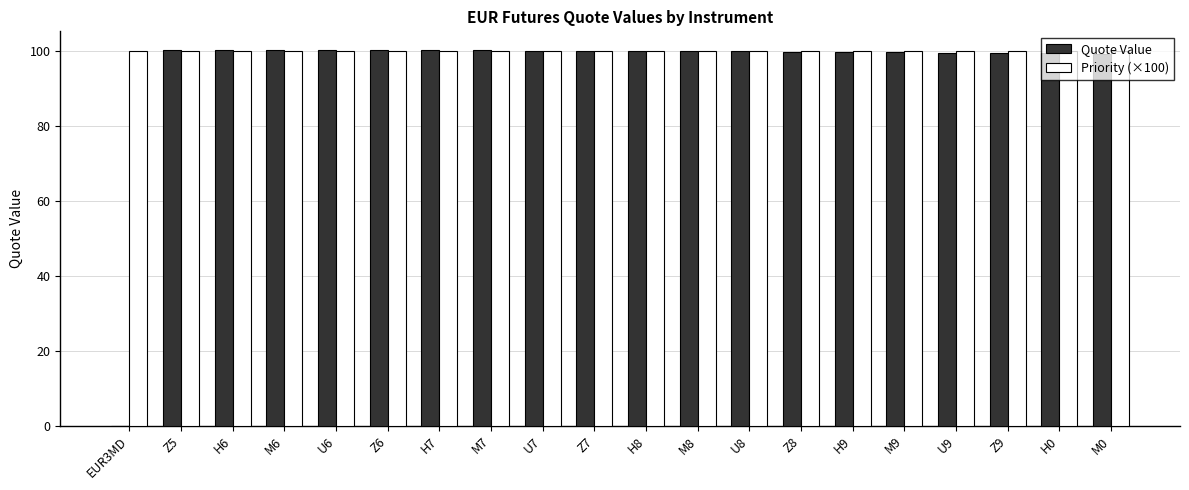

What is the total value across all series at U8?

199.8